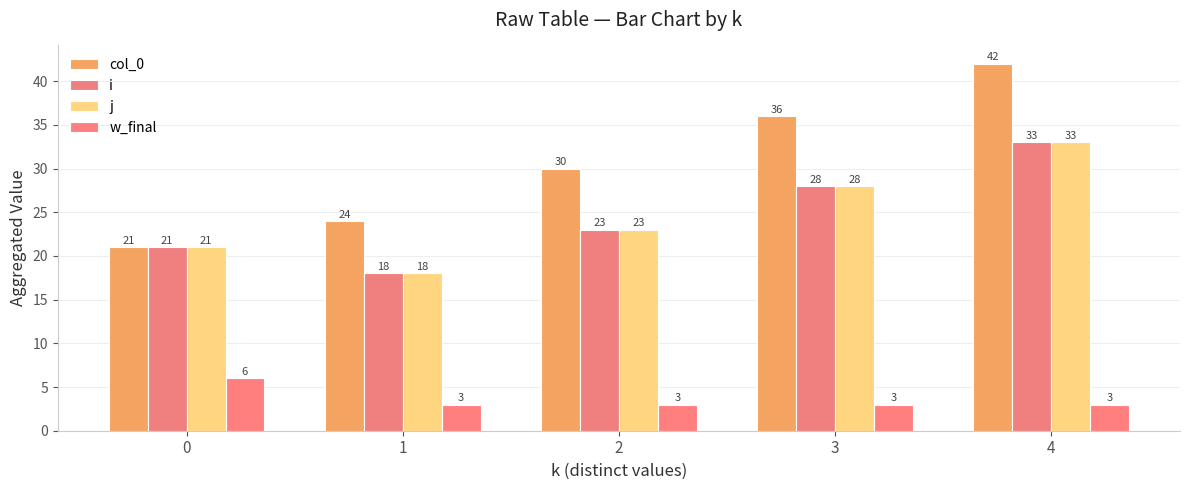

What is the minimum value for col_0?

21